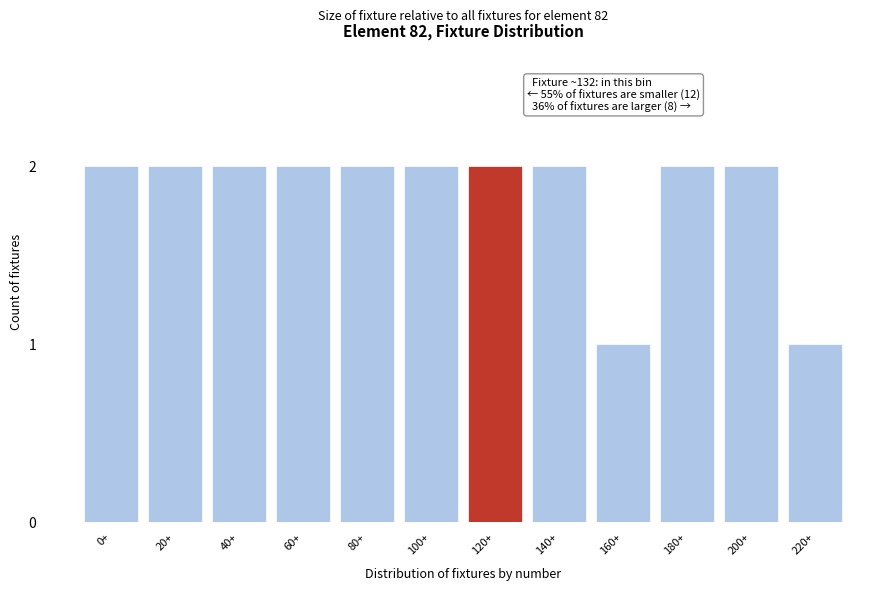

Reading left to right, transcribe all the data shown in this chart.

2	2	2	2	2	2	2	2	1	2	2	1